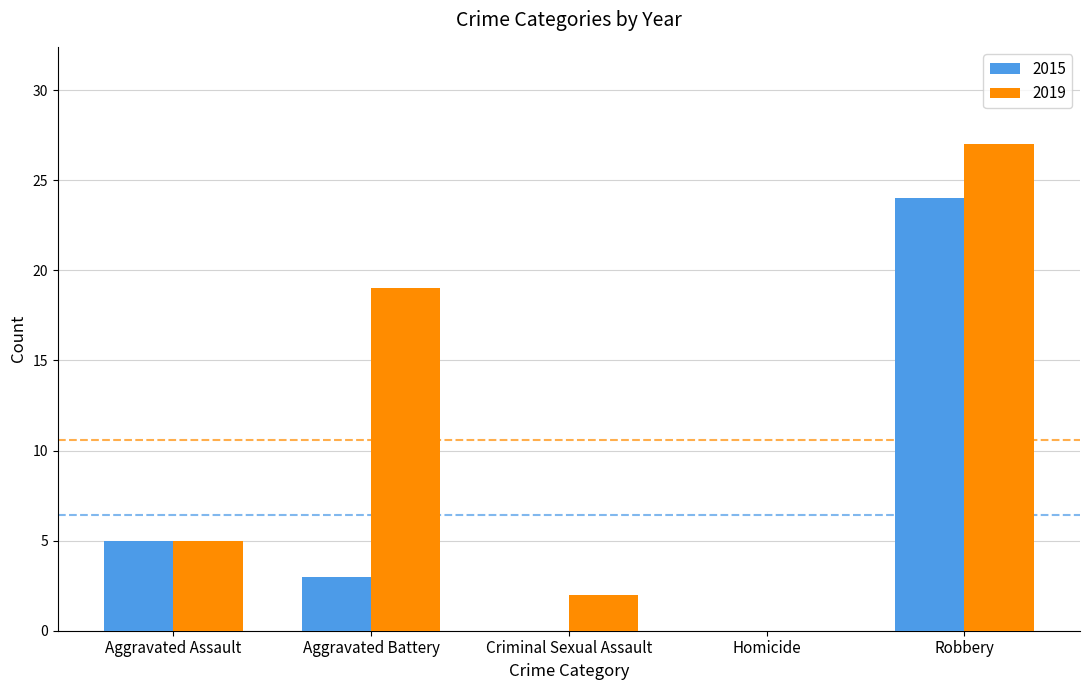

At which label does 2015 reach its peak?

Robbery